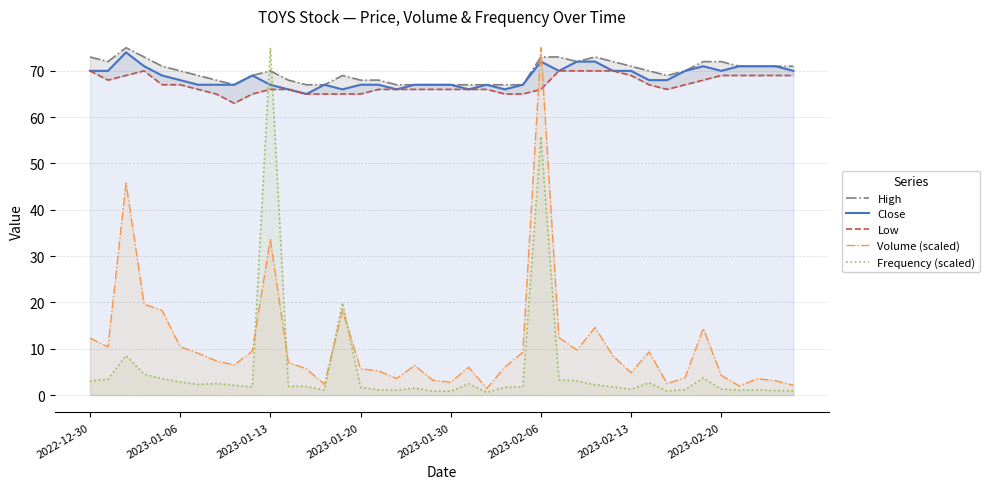

Is it true that Volume (scaled) equals 33.6 at 2023-01-13?

True